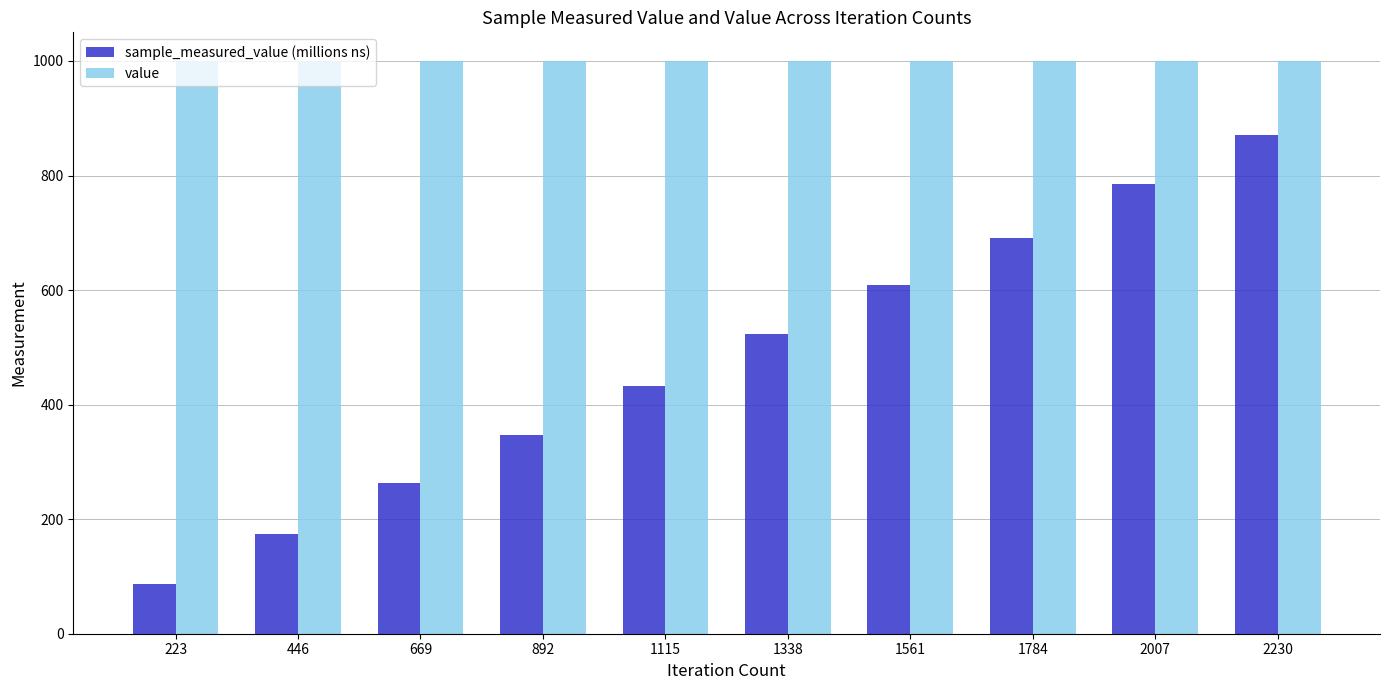

What is the value of the value bar at the 1st from the left?

1000.0